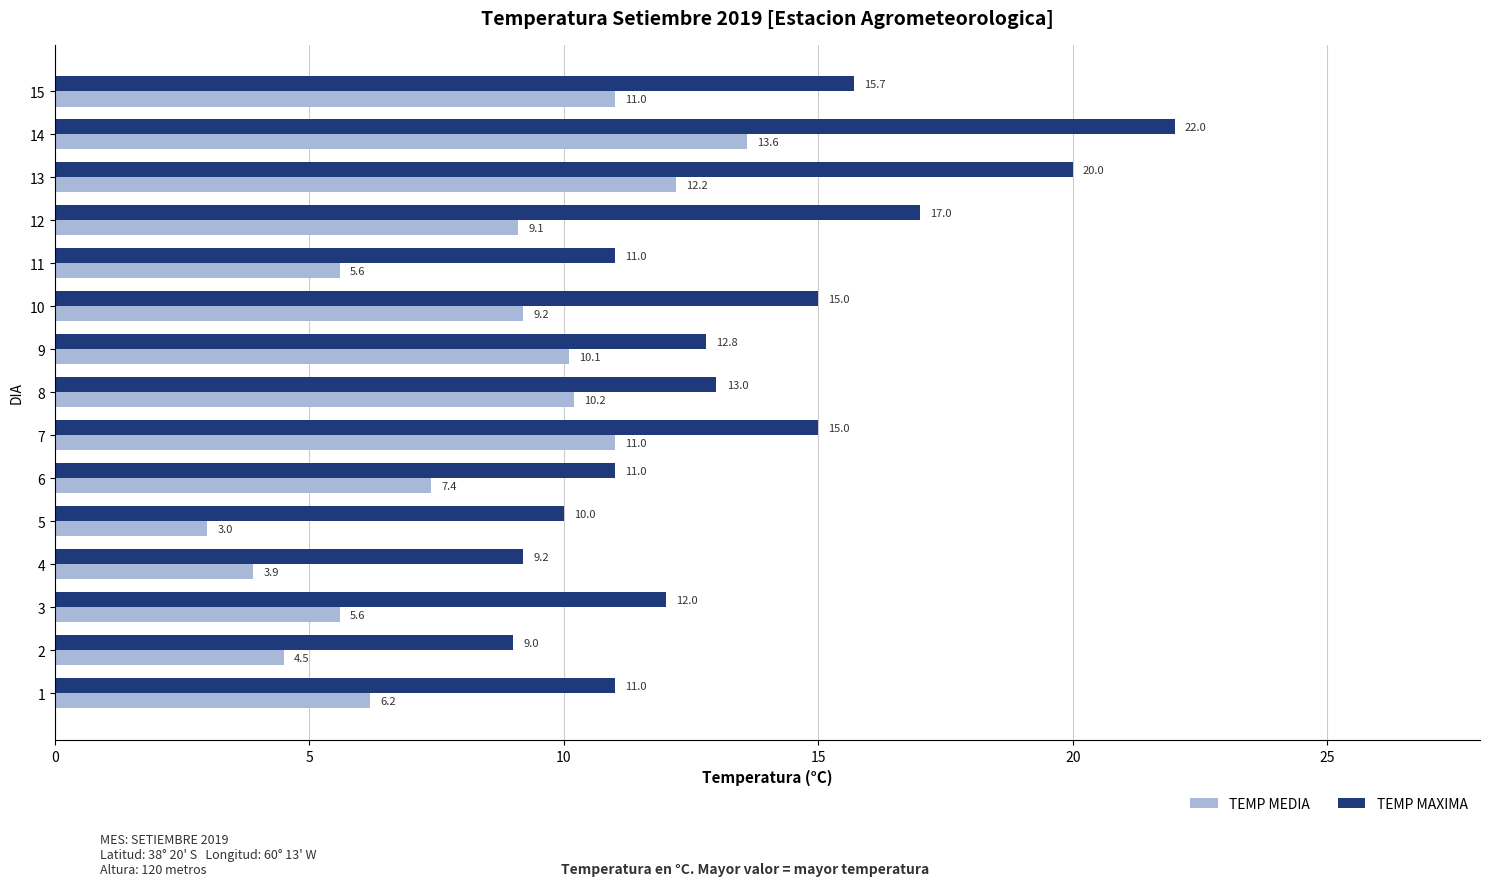

What is the minimum value for TEMP MEDIA?

3.0